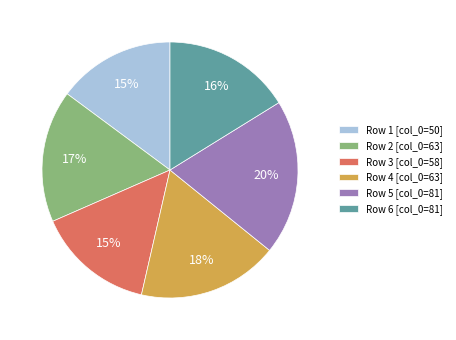

Is the sum of Row 4 [col_0=63] and Row 2 [col_0=63] greater than half?

No